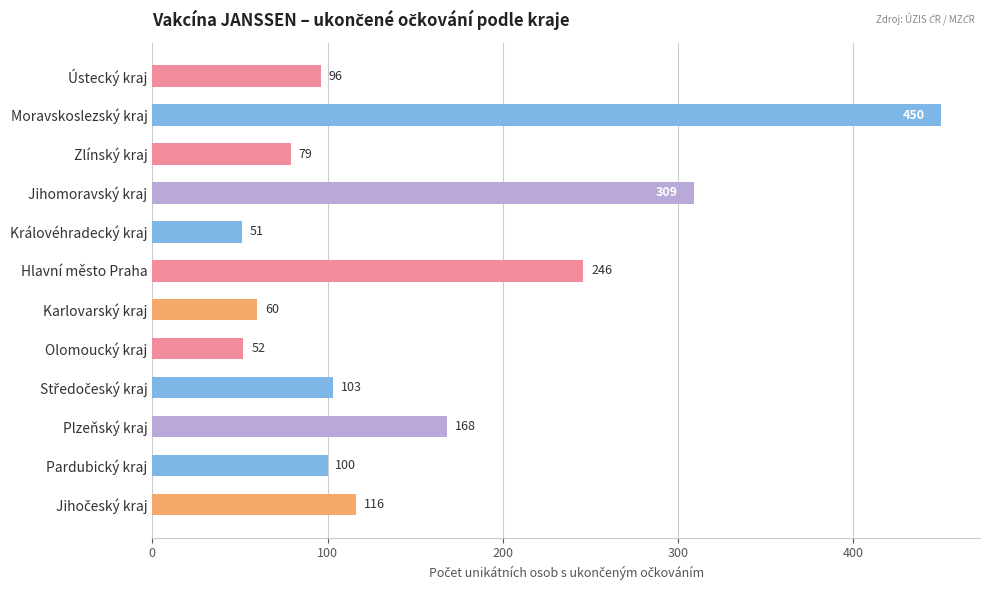

What is the difference between the maximum and minimum values?

399